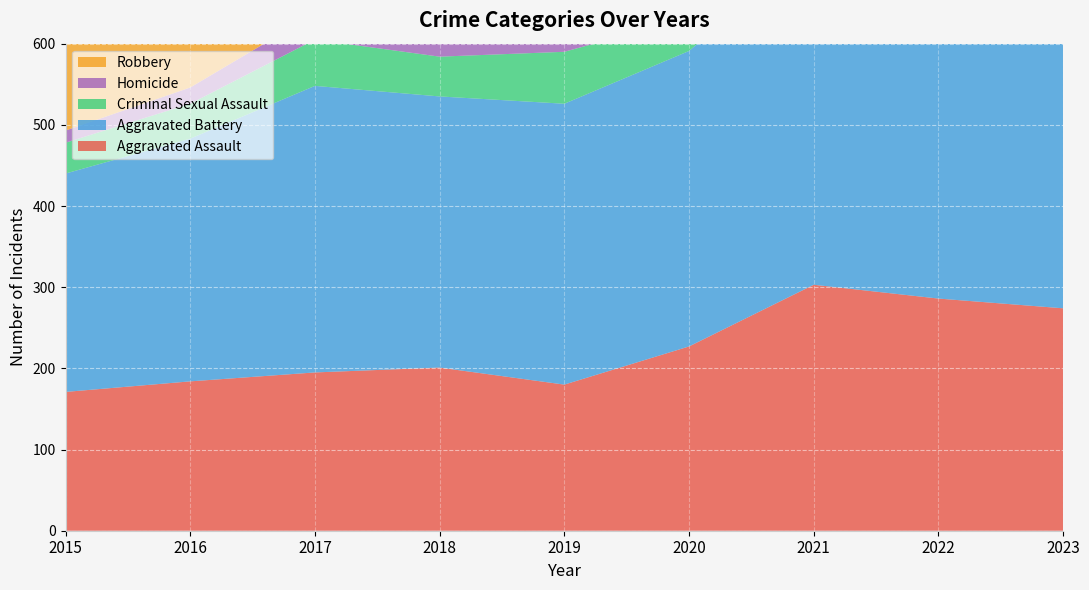

Reading right to left, what are all the values shown in this chart?

Aggravated Assault: 274	286	303	227	180	201	195	184	171
Aggravated Battery: 362	389	420	364	346	334	353	299	269
Criminal Sexual Assault: 67	48	54	41	64	49	57	43	38
Homicide: 25	33	32	36	18	23	32	20	15
Robbery: 297	251	238	216	256	257	397	363	293